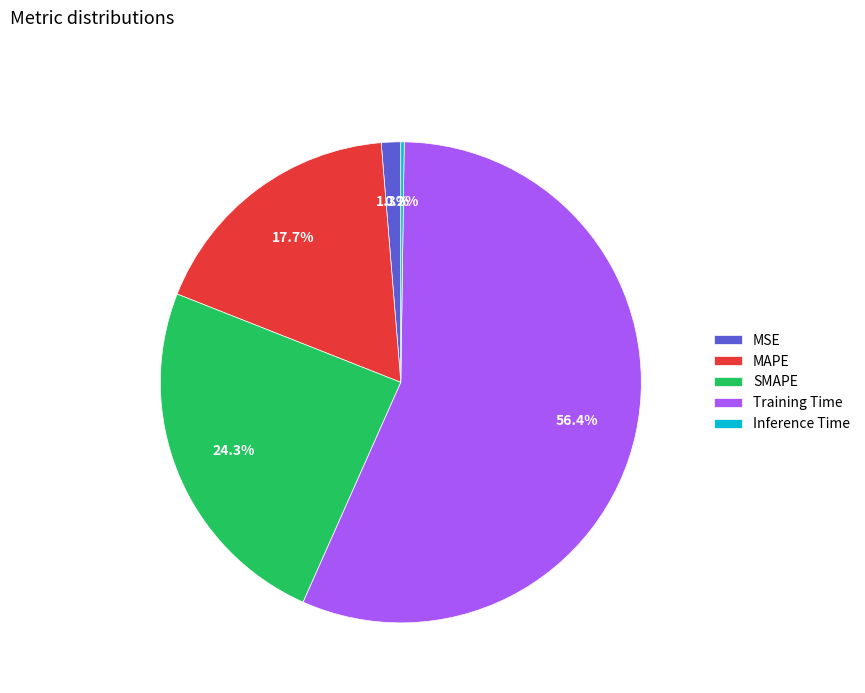

Is there a majority slice in this chart?

Yes